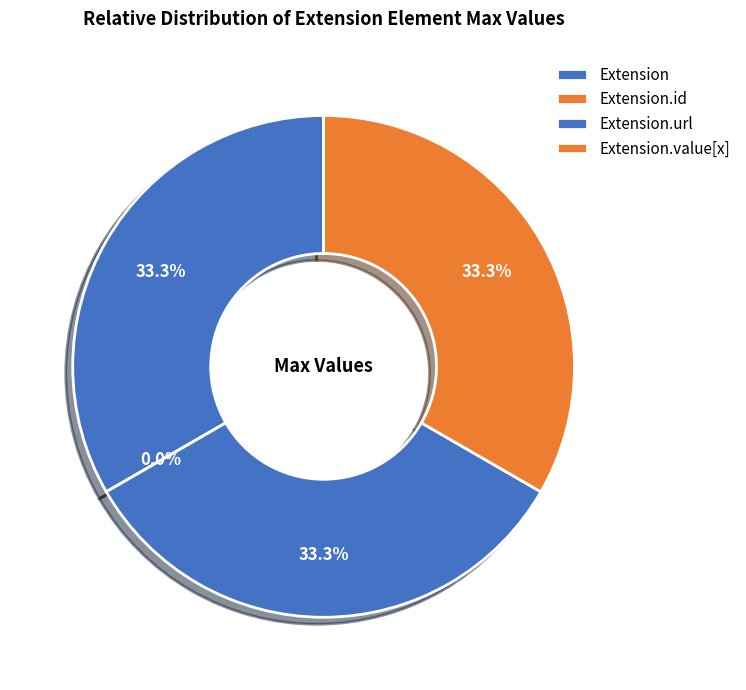

What is the change in value from Extension.id to Extension.url?

+1